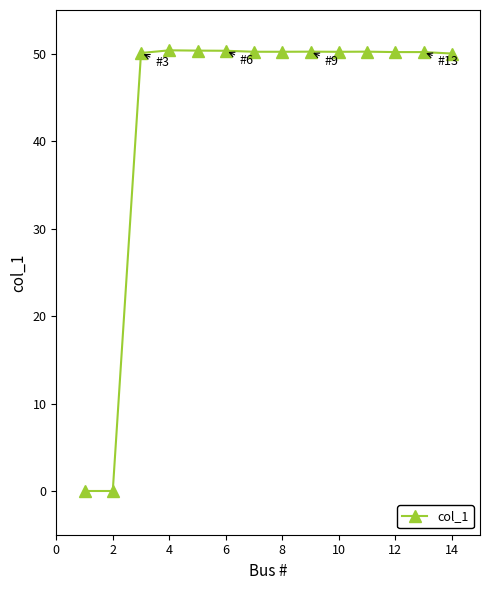

What is the value of the 6th point from the left?

50.3